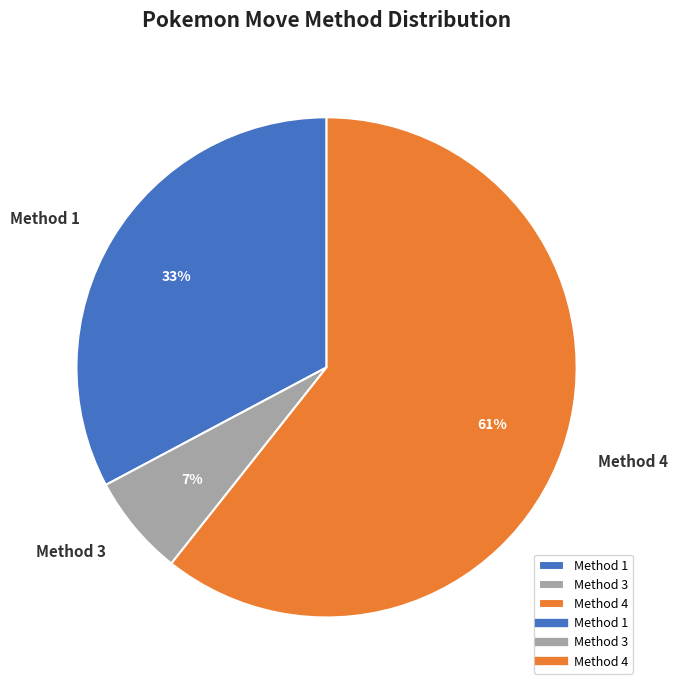

To the nearest percent, what is the average slice percentage?

33%